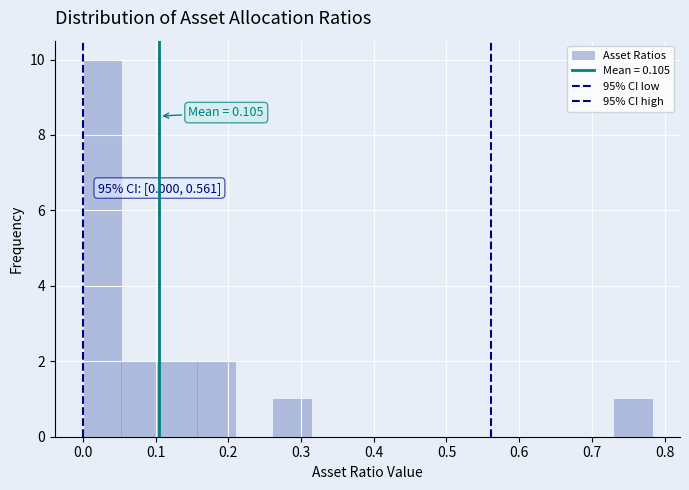

Over which range of the x-axis is the bar tallest?

0.00 to 0.05